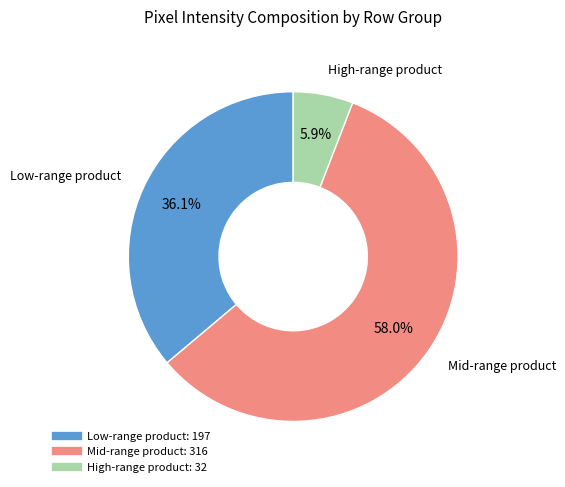

Is there a majority slice in this chart?

Yes